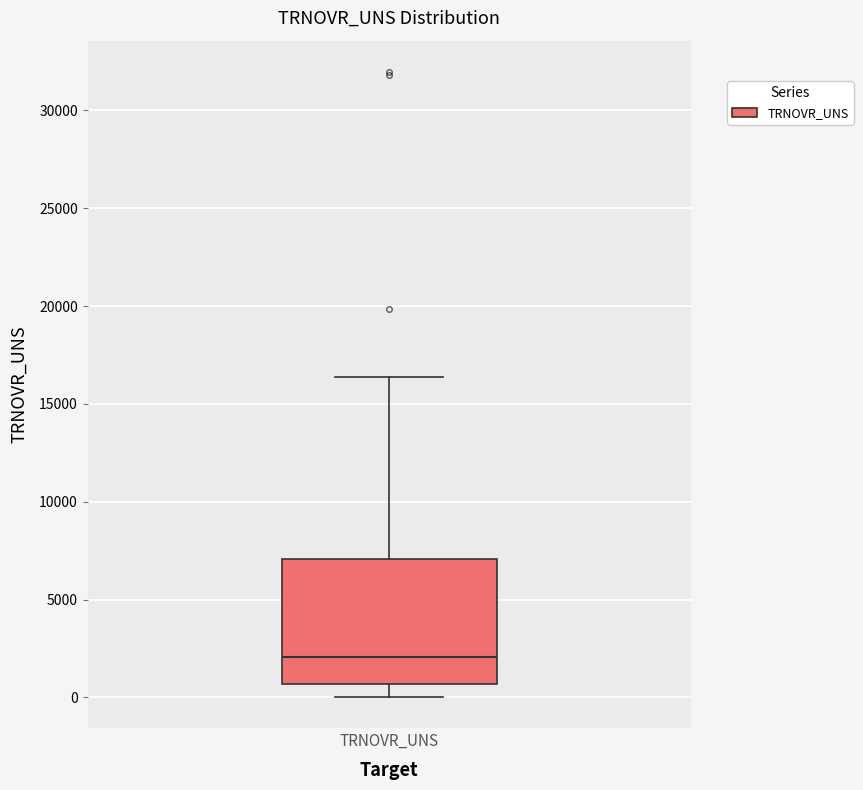

Transcribe this box plot: give where the median line is, the range the box spans, and where the two whiskers end, as read against the y-axis. The values are not printed on the chart, so give them approximately, as read against the axis.

median 2000, box 500 to 7000, whiskers 0 to 16500